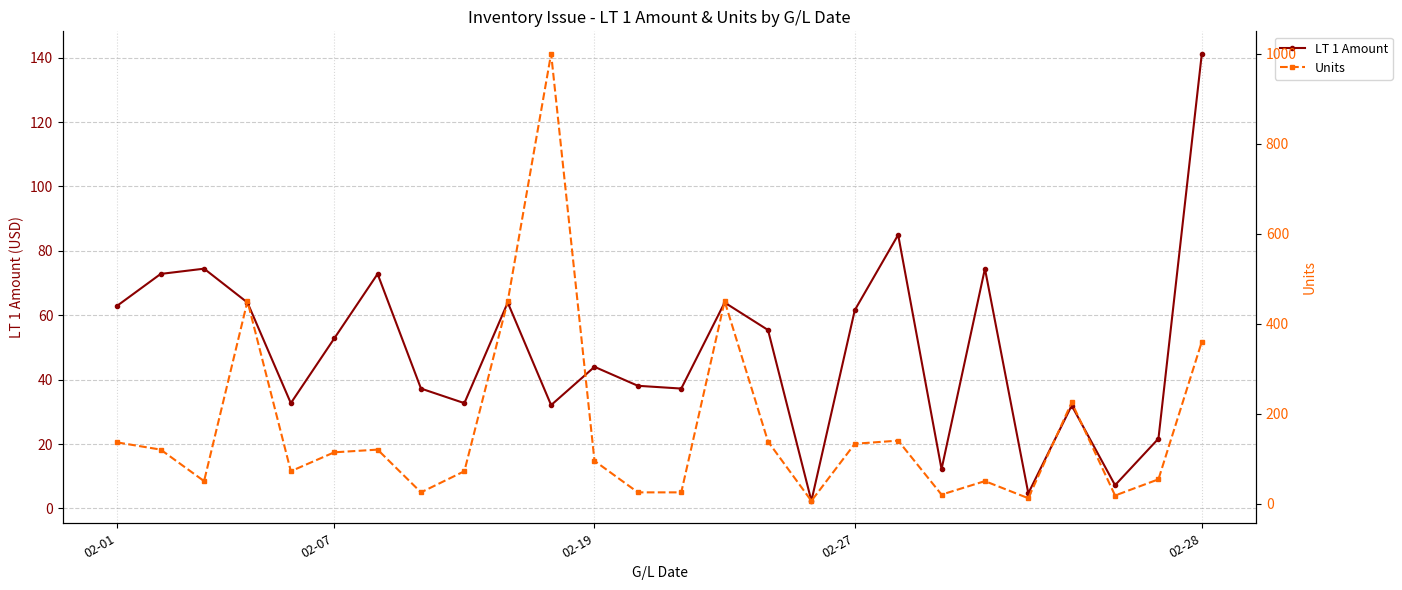

Reading left to right, what are all the values shown in this chart?

LT 1 Amount: 63.0	72.8	74.5	64.0	32.7	52.8	72.8	37.2	32.7	64.0	32.1	44.0	38.1	37.2	64.0	55.4	2.4	61.6	85.0	12.2	74.5	4.7	32.0	7.2	21.7	141.2
Units: 136.0	120.0	50.0	450.0	72.0	114.0	120.0	25.0	72.0	450.0	1000.0	95.0	25.0	25.0	450.0	138.0	6.0	133.0	140.0	20.0	50.0	12.0	225.0	18.0	54.0	360.0